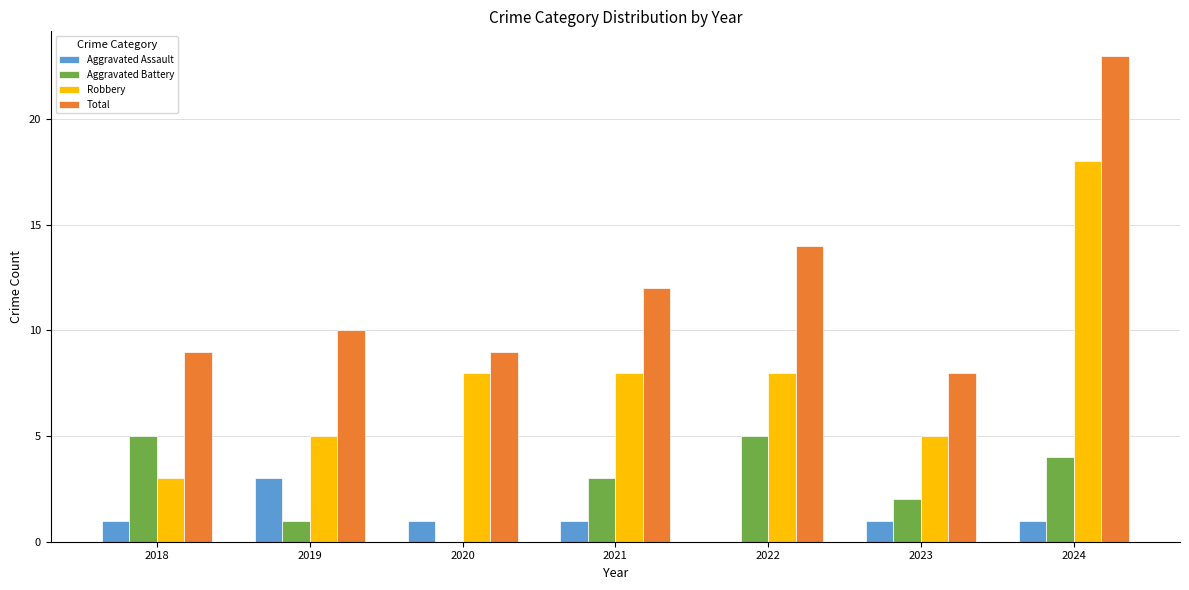

At which label is Total closest to 15?

2022